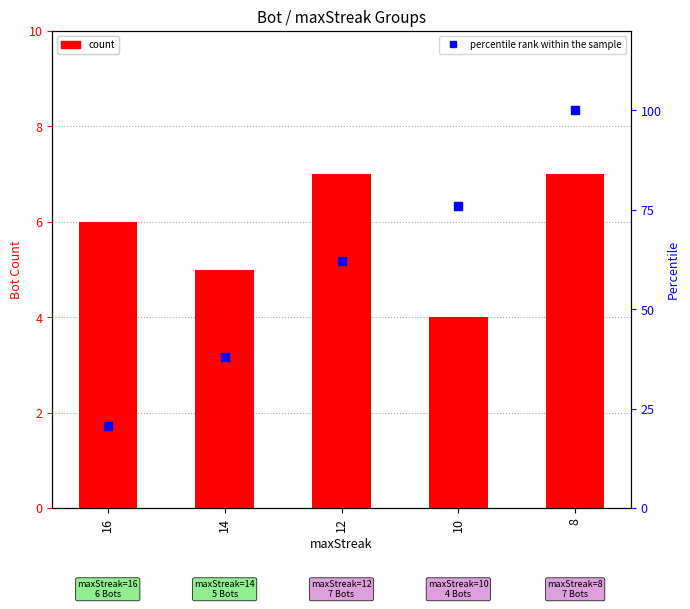

Which series reaches the minimum Y coordinate?

count